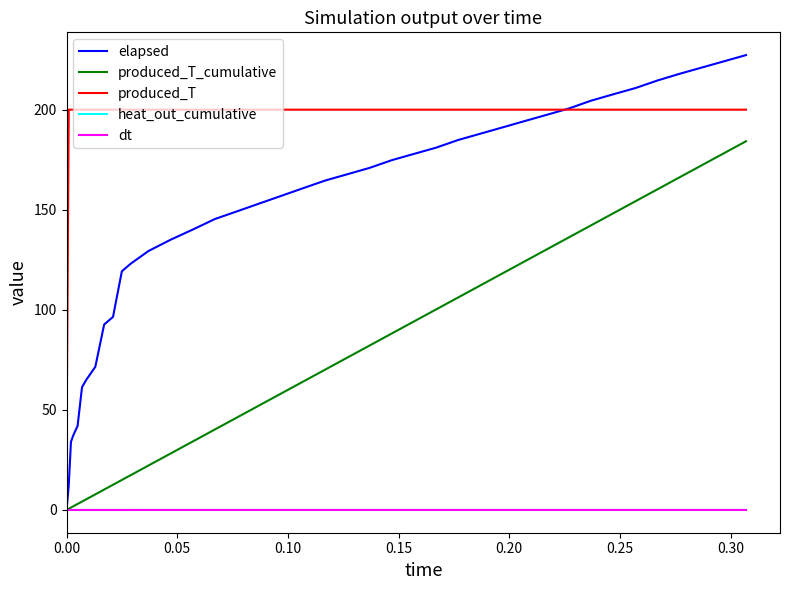

Which series has the largest range (max minus min)?

elapsed